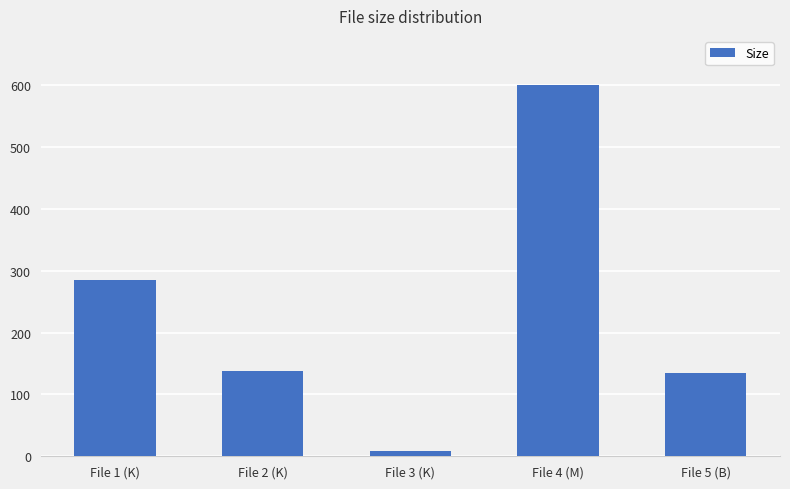

What is the difference between the maximum and minimum values?

591.7